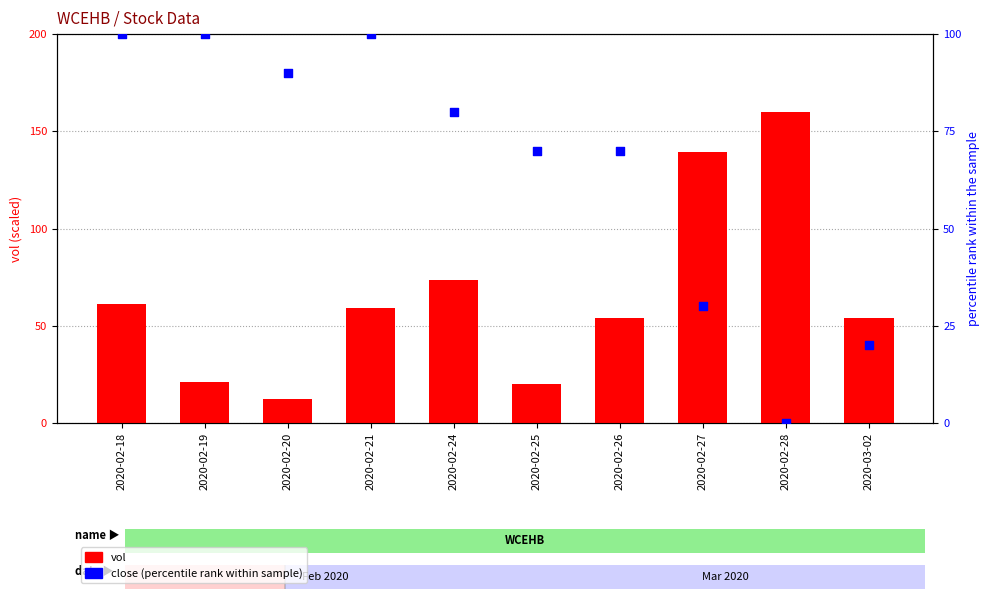

Which series has the widest spread of Y values?

vol